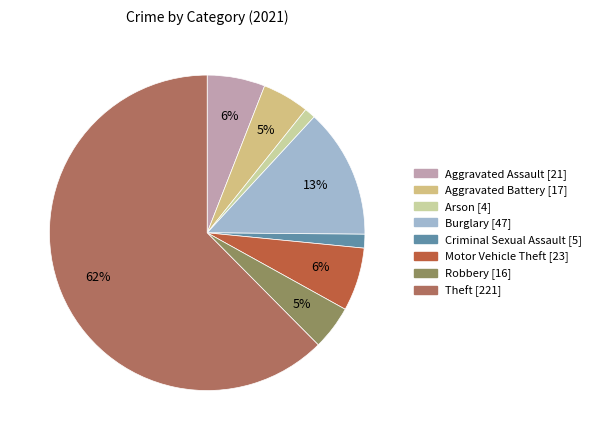

To the nearest percent, what portion does Motor Vehicle Theft represent?

6%